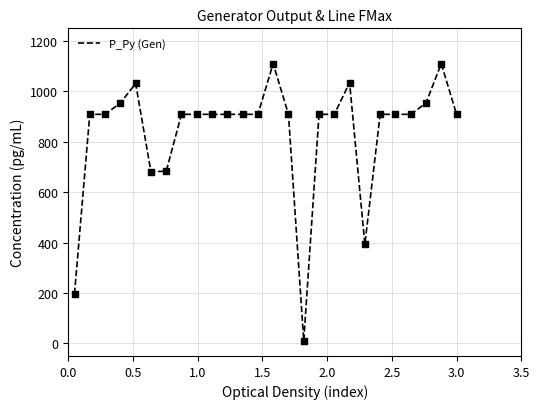

What is the maximum value shown in the chart?

1110.0